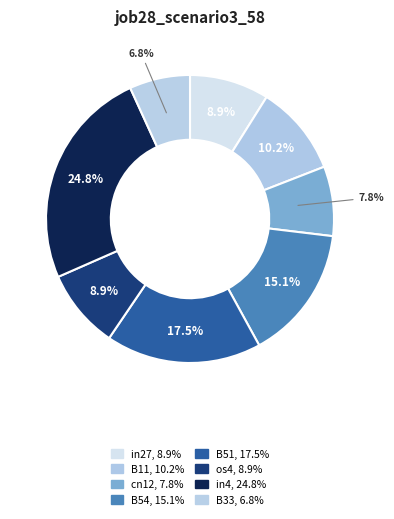

Which slice is the largest?

in4